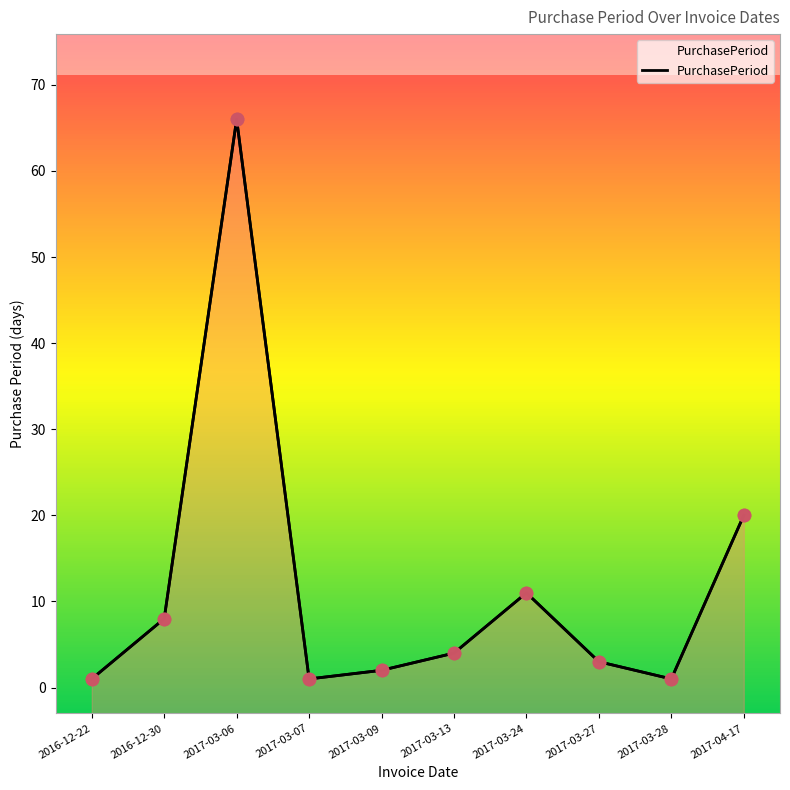

Which has a higher value, 2017-03-06 or 2016-12-22?

2017-03-06